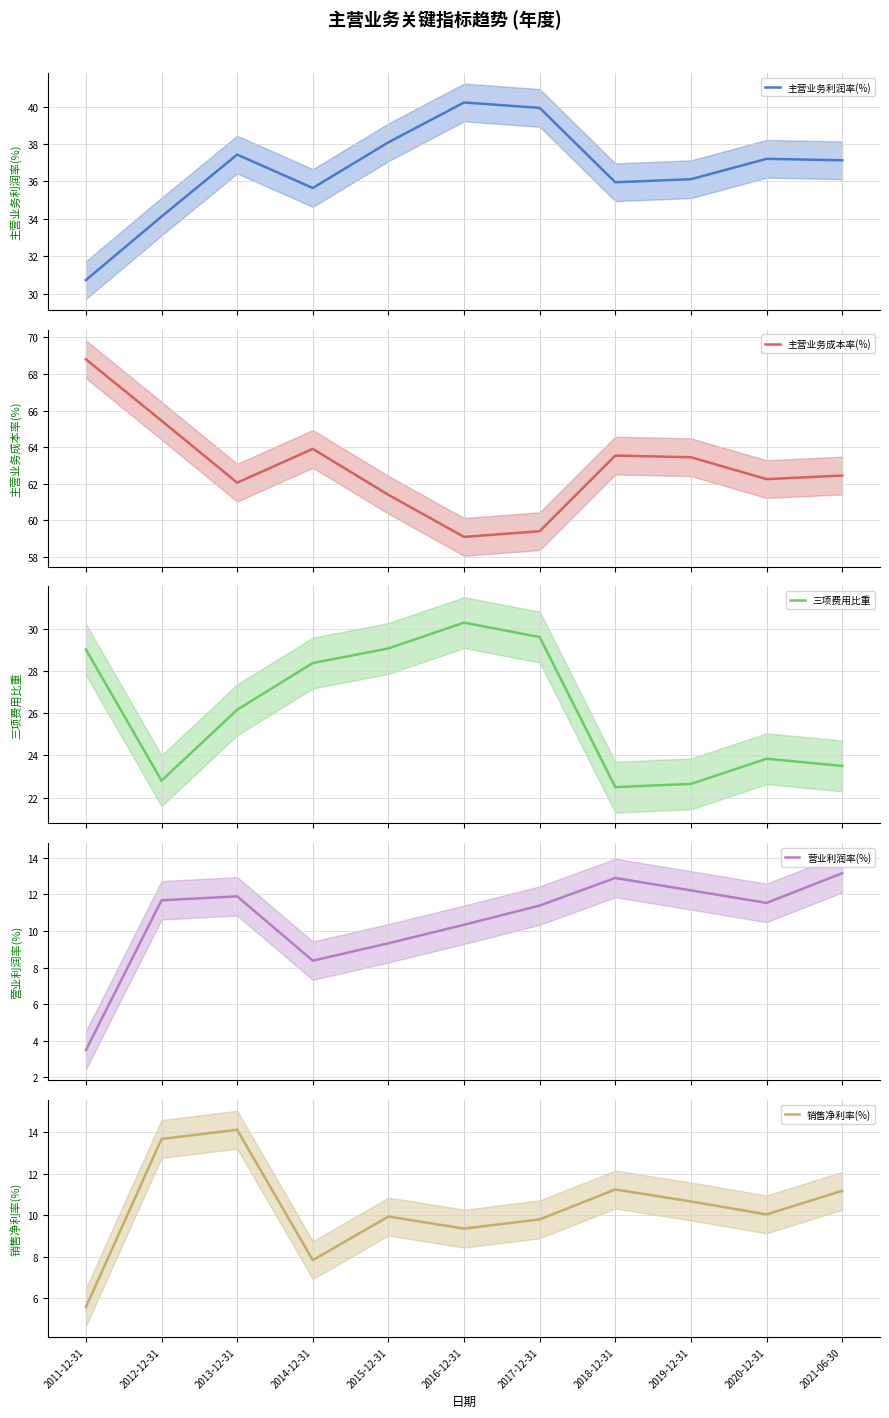

True or false: 主营业务利润率(%) and 营业利润率(%) intersect in this chart.

False